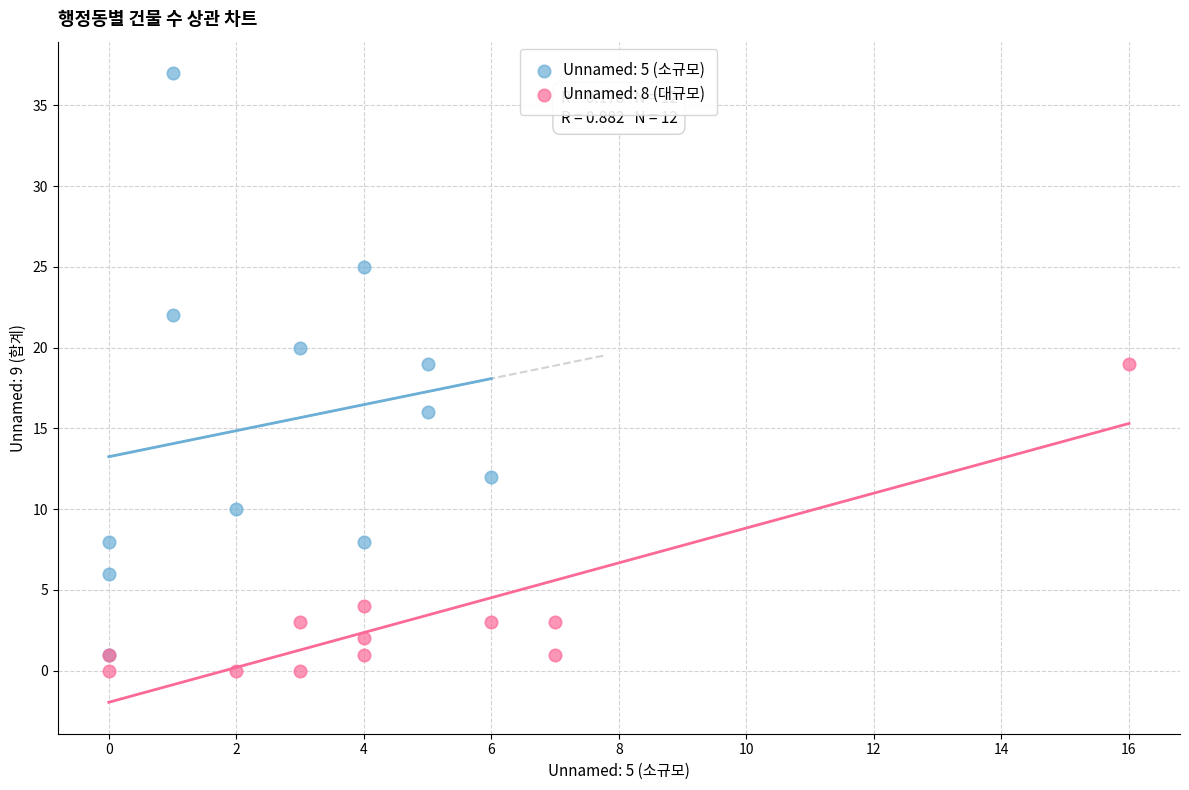

Which series reaches the maximum Y coordinate?

Unnamed: 5 (소규모)